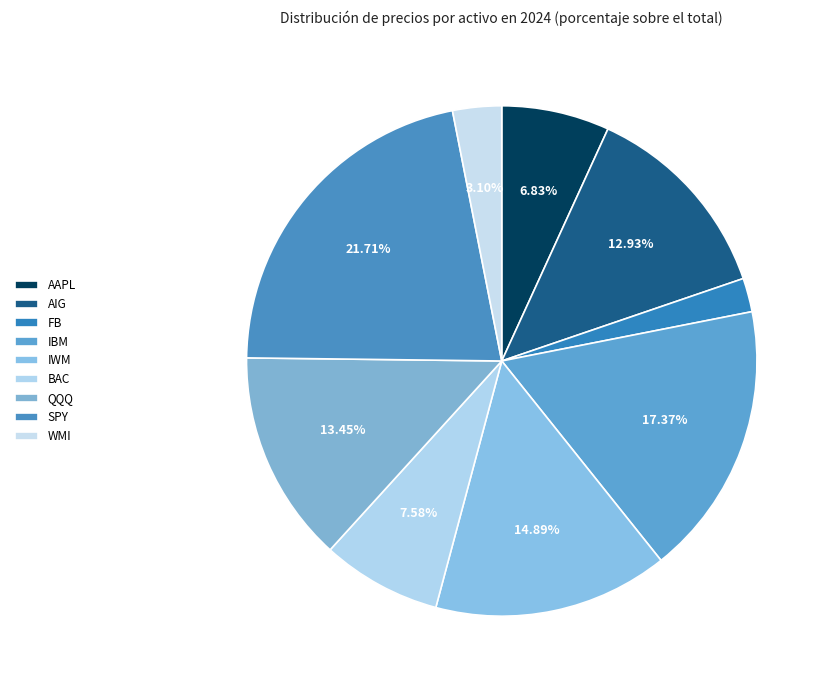

Which category has the biggest portion of the pie?

SPY